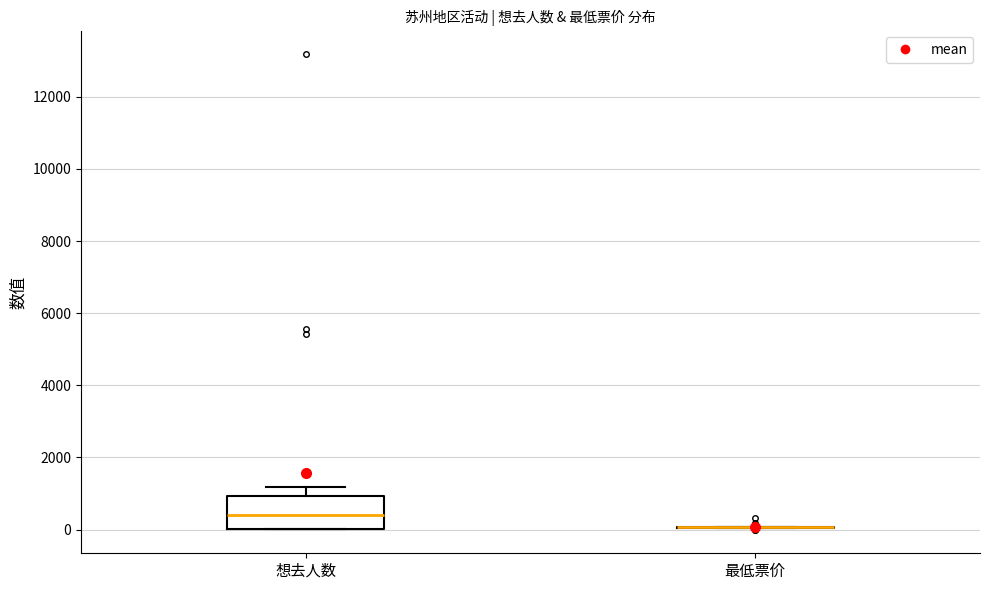

Reading left to right, transcribe this box plot: for each box, give where its median line is, the range the box spans, and where its two whiskers end, as read against the y-axis. The values are not printed on the chart, so give them approximately, as read against the axis.

想去人数: median 400, box 0 to 1000, whiskers 0 to 1200
最低票价: box collapsed to a line at 0, whiskers 0 to 0